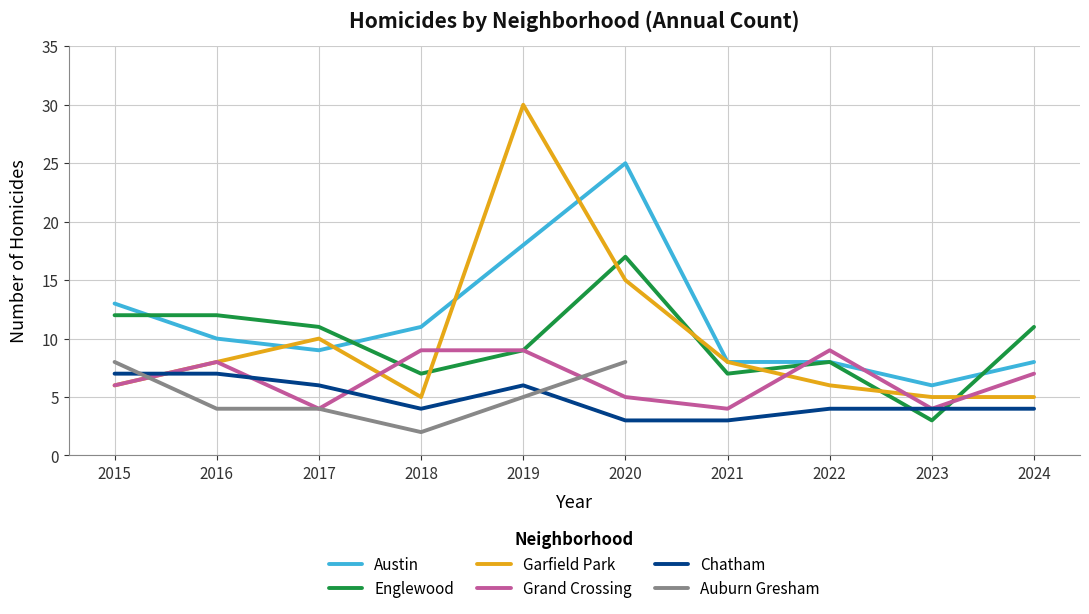

What is the sum of all Grand Crossing values?

65